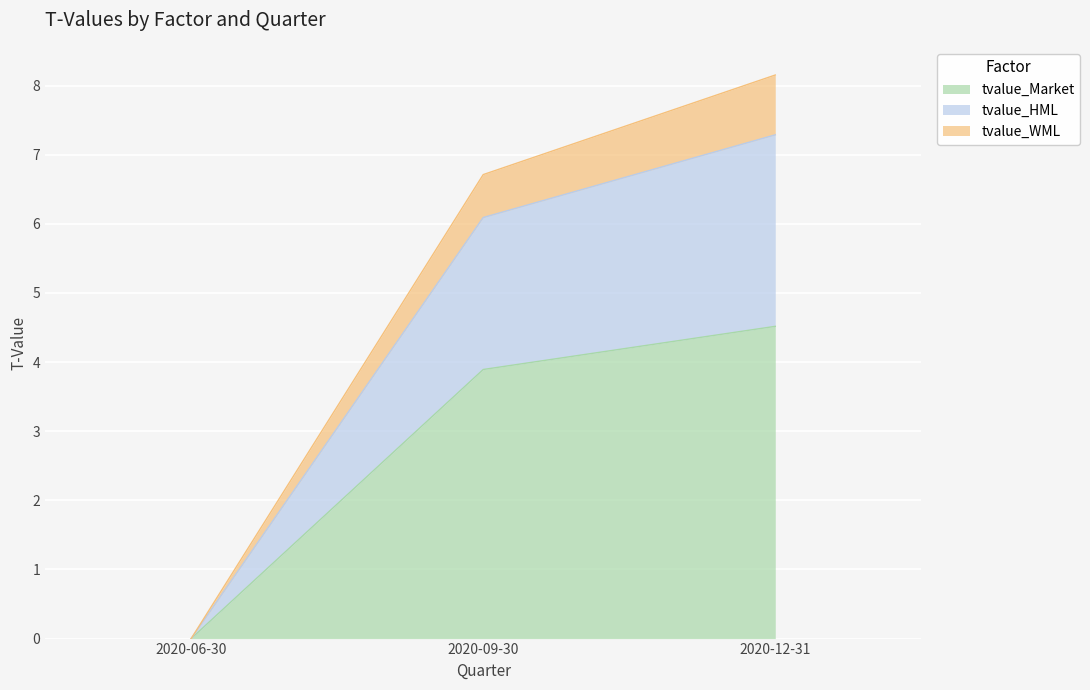

At which label does tvalue_HML first exceed 6?

2020-09-30